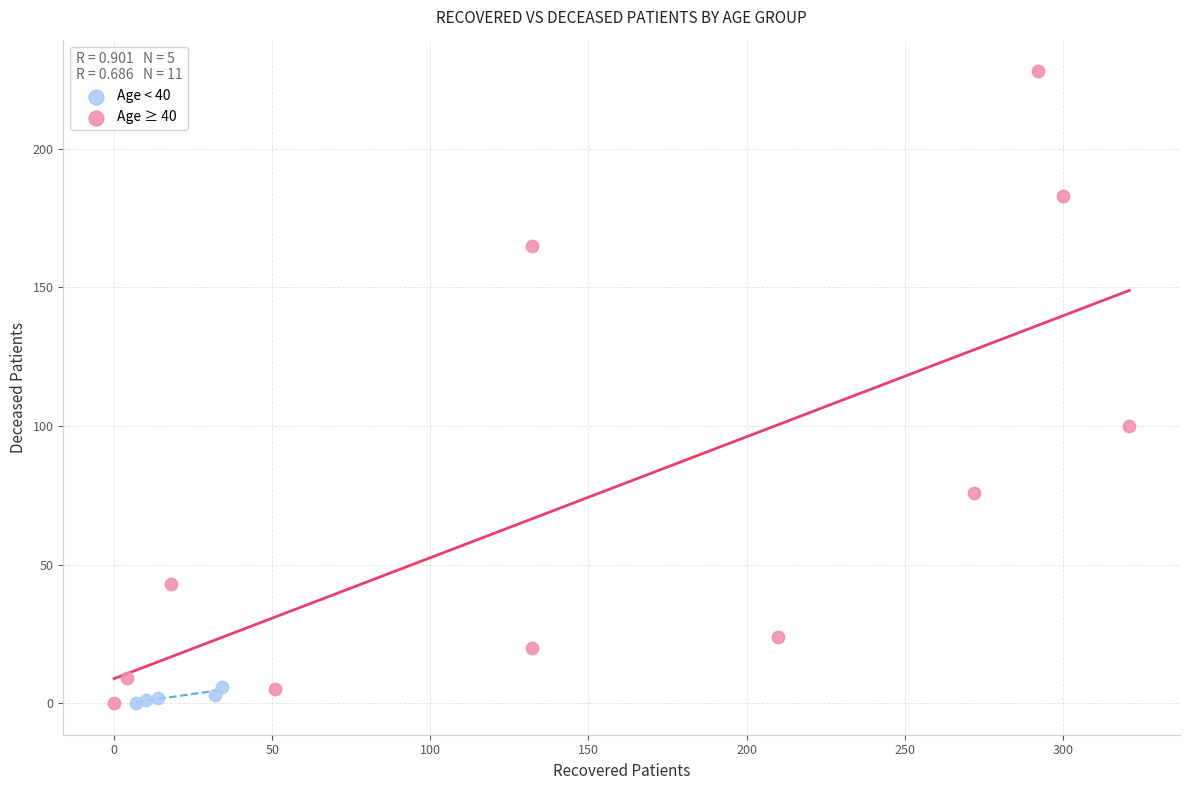

Which series reaches the maximum Y coordinate?

Age ≥ 40